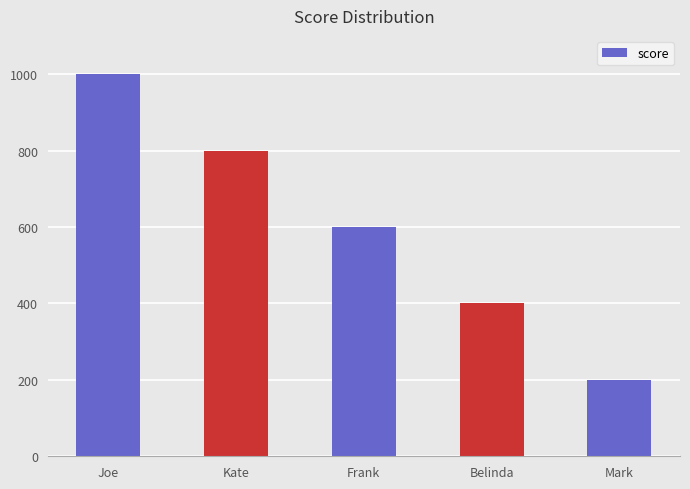

The chart shows a value of 228 at Belinda. True or false?

False